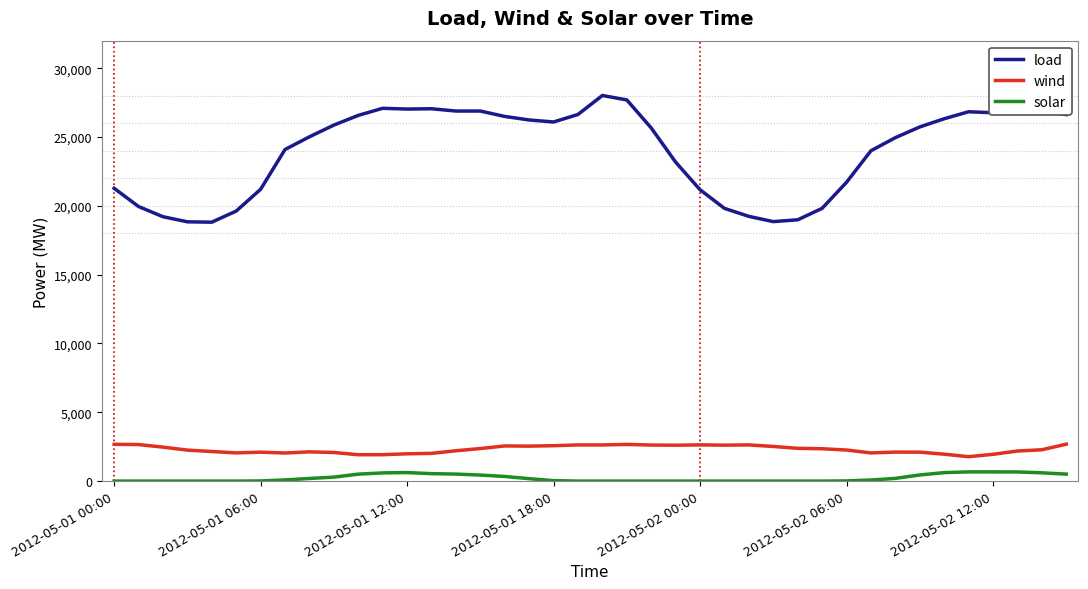

What is the lowest value of the load series?

18812